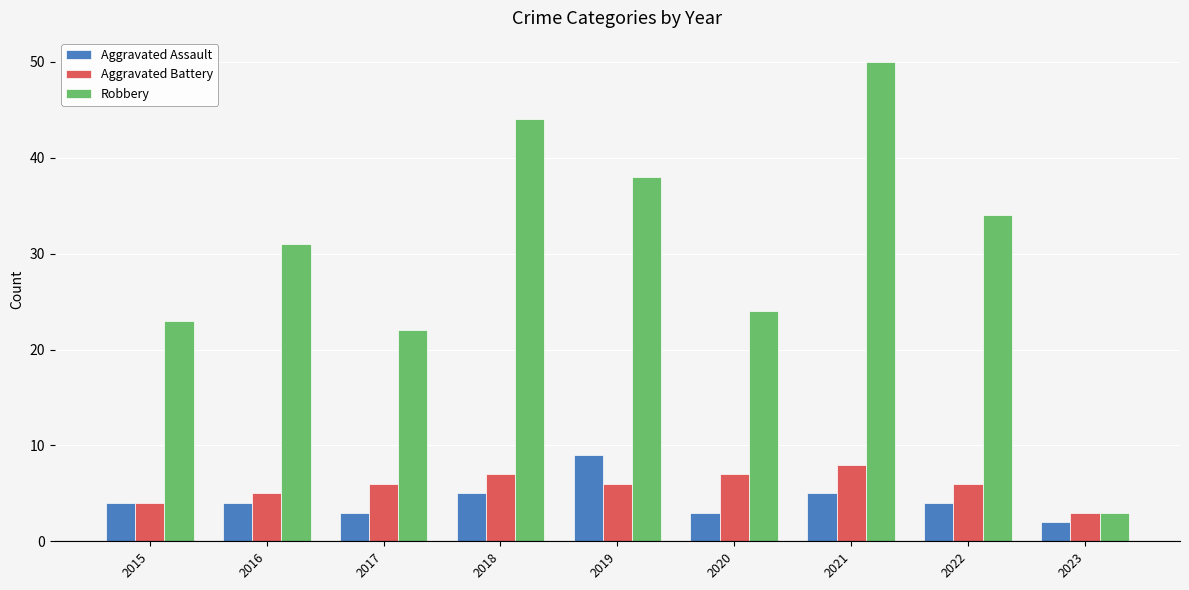

How many bars are there in total?

27